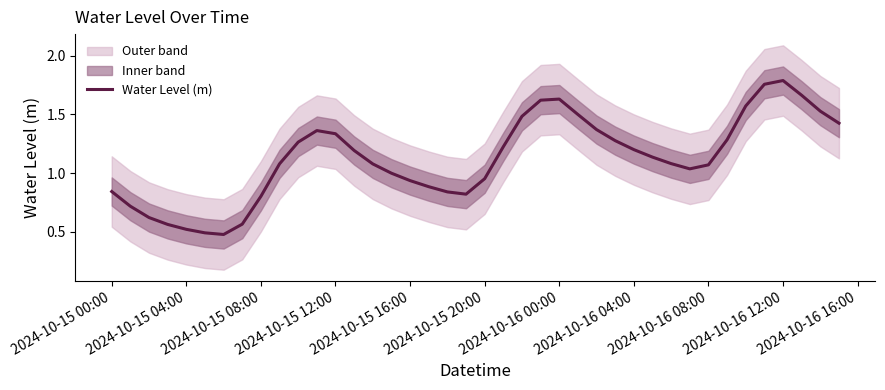

What is the maximum value shown in the chart?

1.8